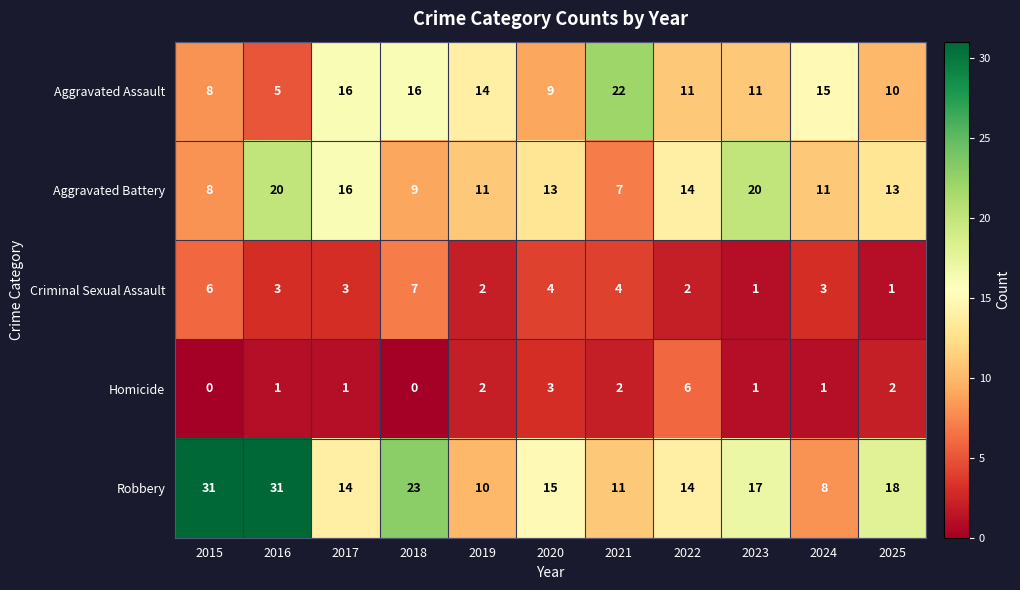

How many Homicide values are between 1 and 2?

7